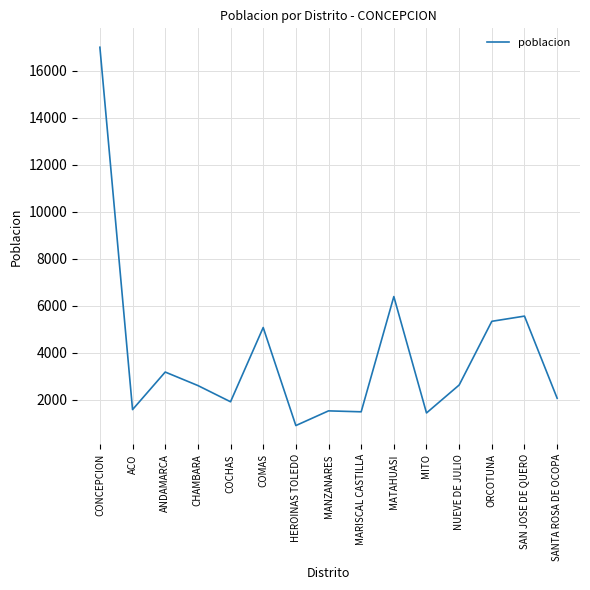

What is the maximum value shown in the chart?

16993